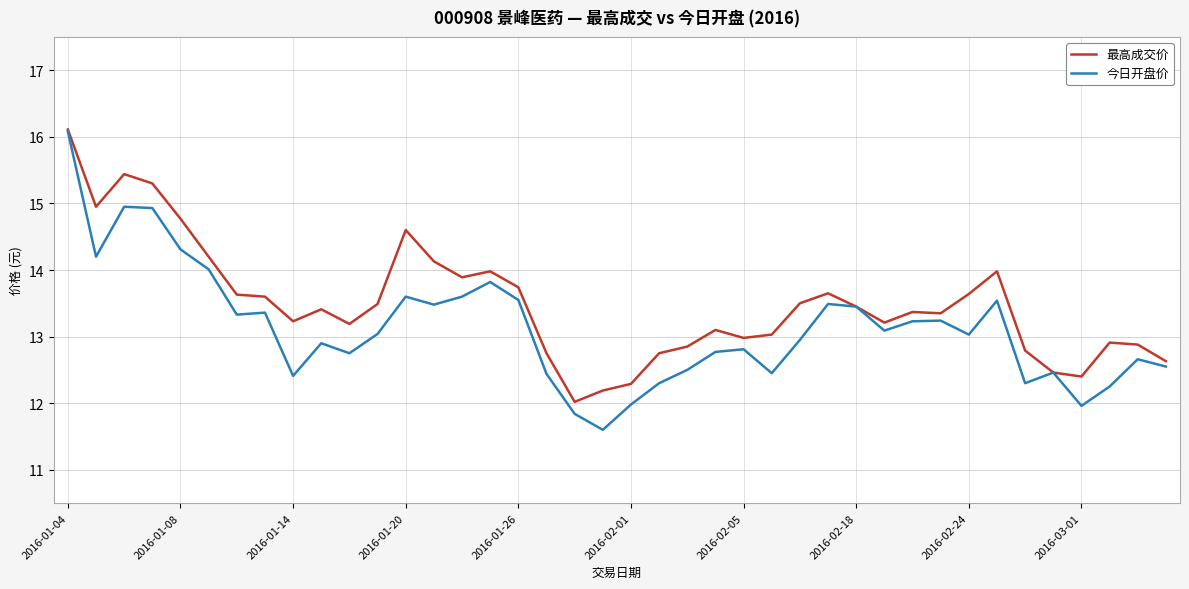

Which series has the largest total across all categories?

最高成交价